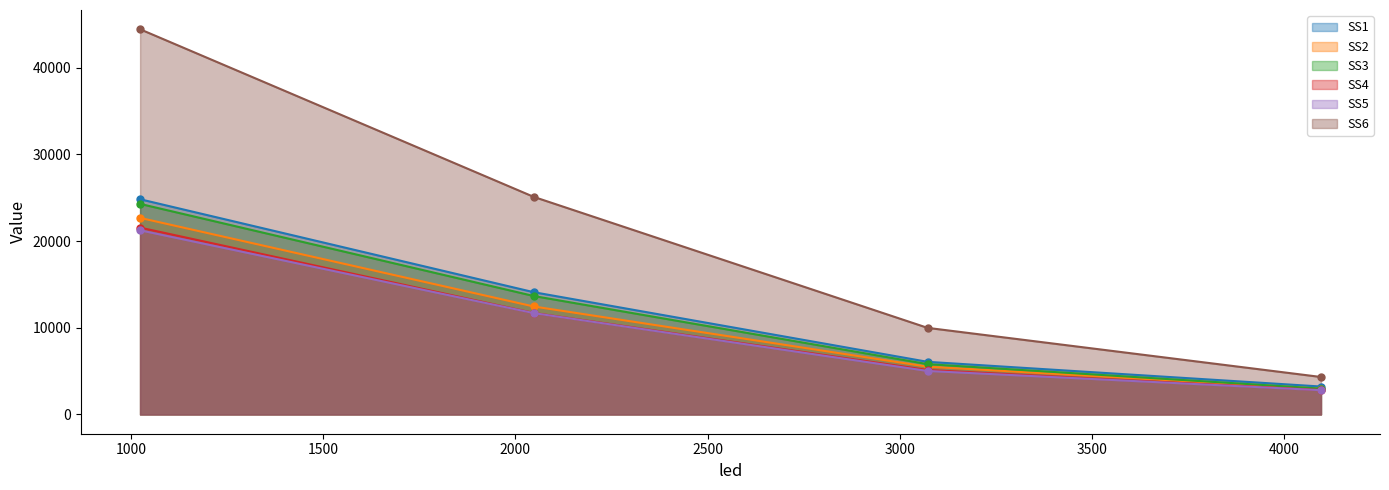

Rank the series at 3072.0 from highest to lowest value.

SS6, SS1, SS3, SS2, SS4, SS5